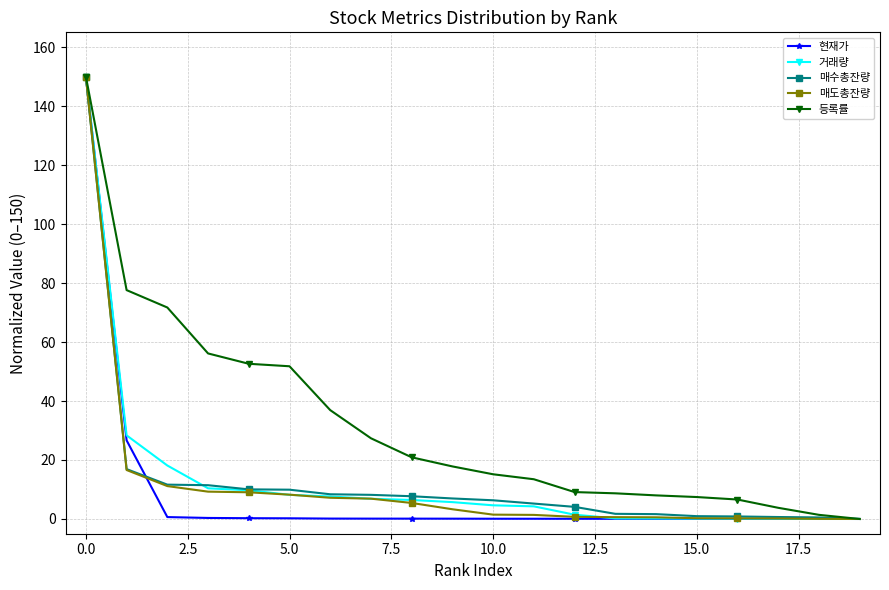

Which series has the largest total across all categories?

등록률